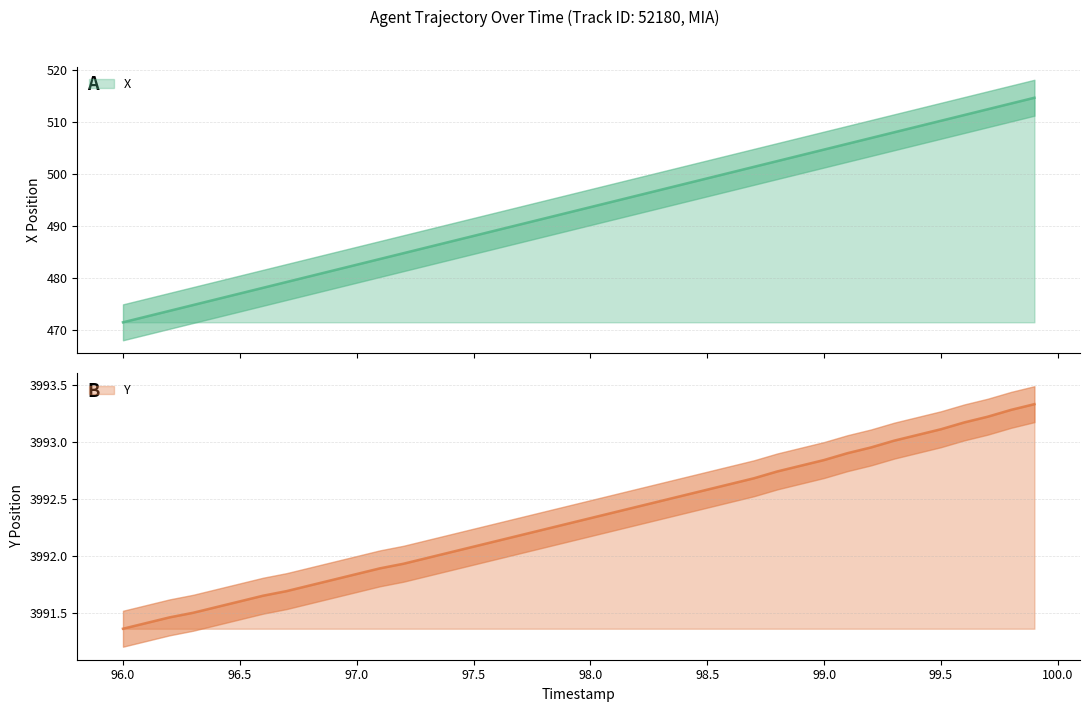

True or false: X and Y intersect in this chart.

False